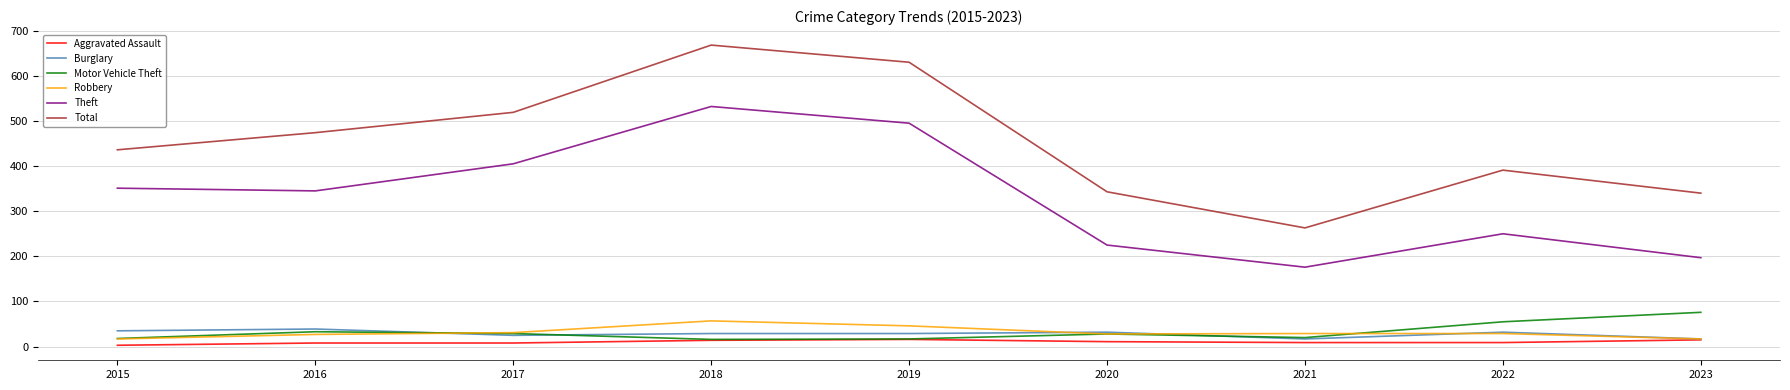

What is the average value of the Burglary series?

28